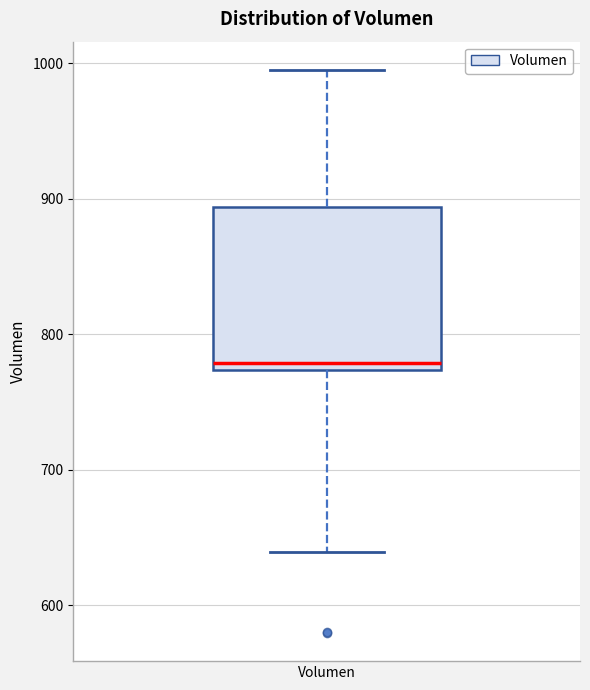

Where does the median line of the box for Volumen sit on the y-axis? The values are not printed on the chart, so give them approximately, as read against the axis.

780